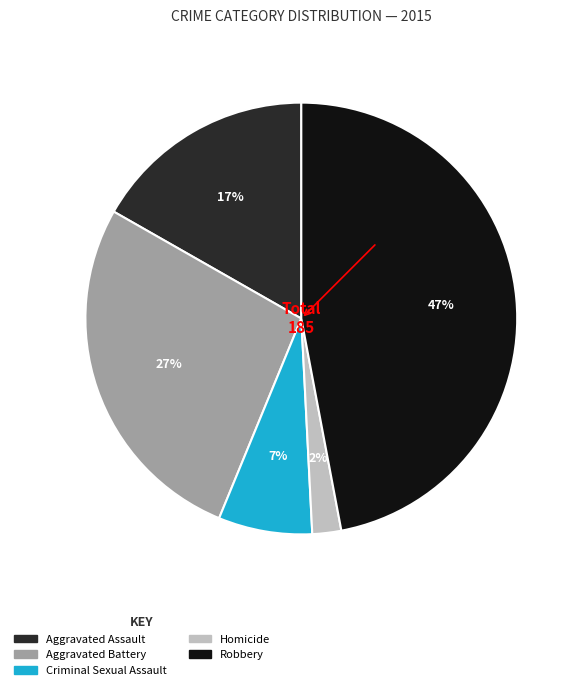

Count the number of slices in the pie.

5